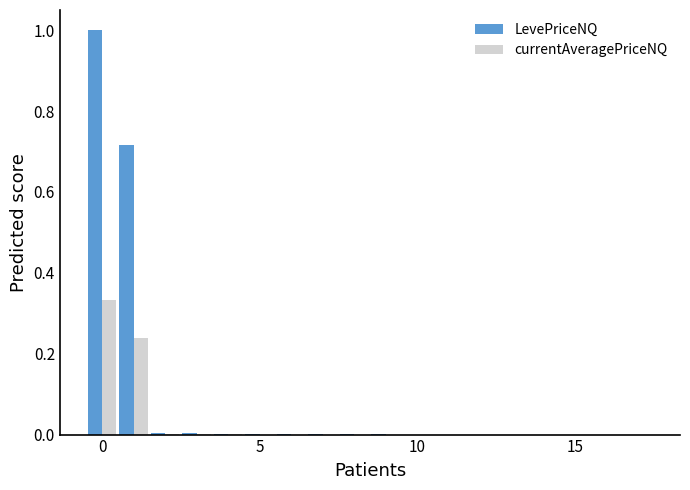

What is the highest value of the LevePriceNQ series?

1.0